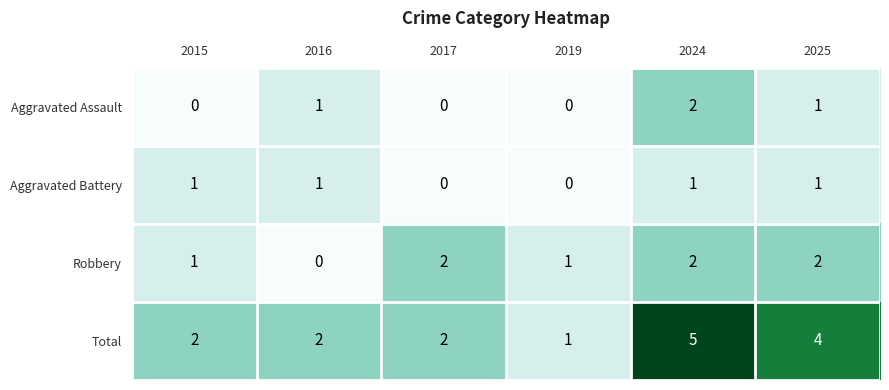

What is the sum of the Total values at 2015 and 2025?

6